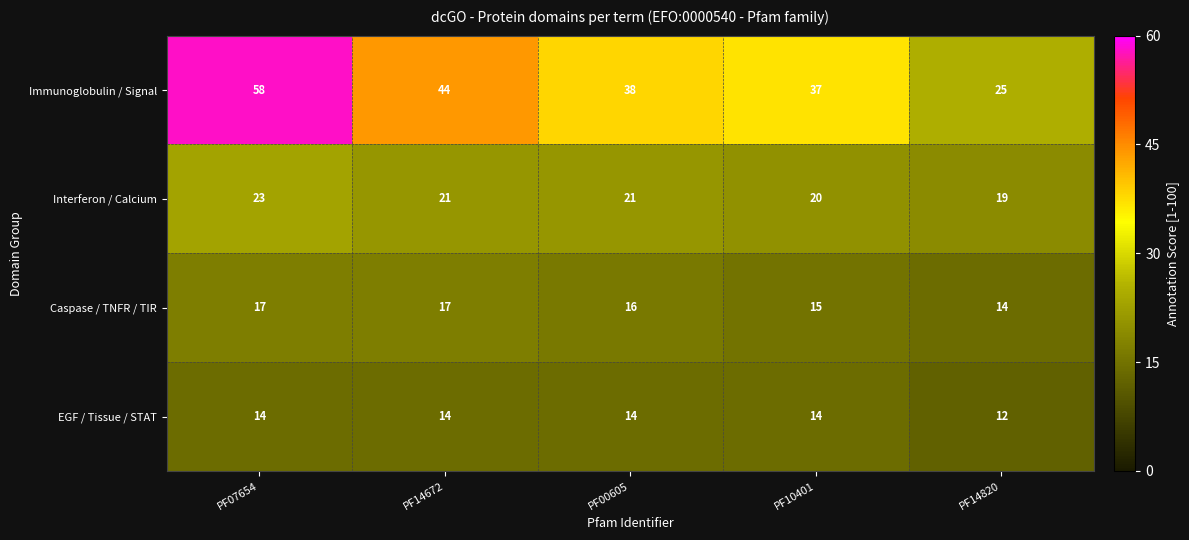

Rank the series by their maximum value, from highest to lowest.

Immunoglobulin / Signal, Interferon / Calcium, Caspase / TNFR / TIR, EGF / Tissue / STAT